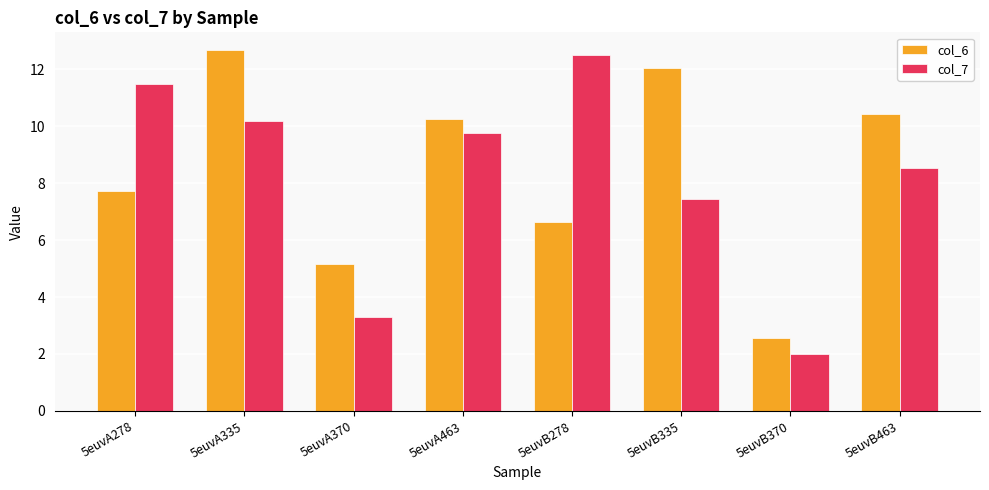

List the series in order of their peak value, lowest first.

col_7, col_6